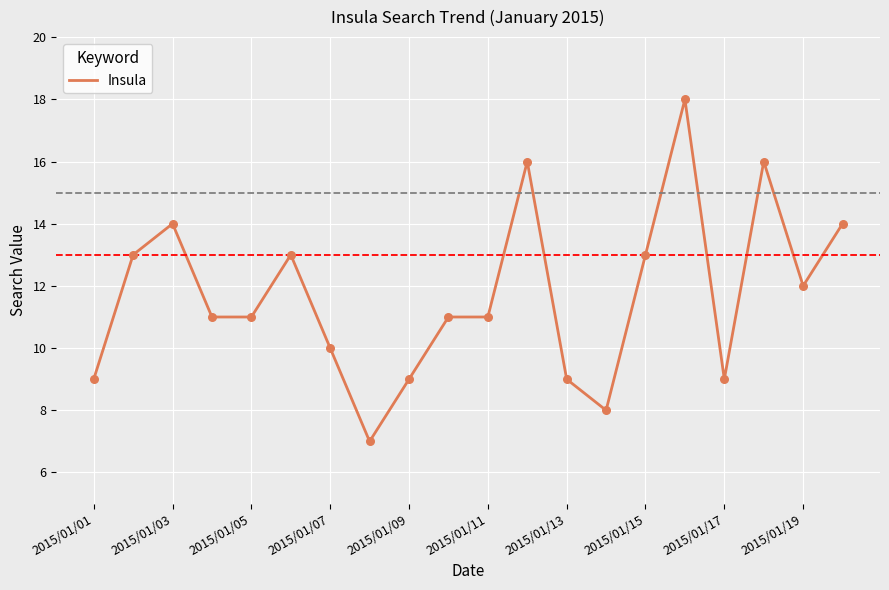

What is the minimum value shown in the chart?

7